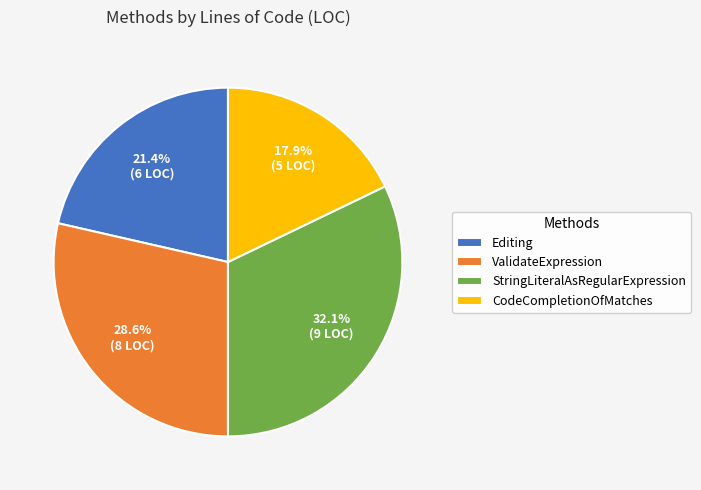

True or false: CodeCompletionOfMatches accounts for 18% of the total.

True